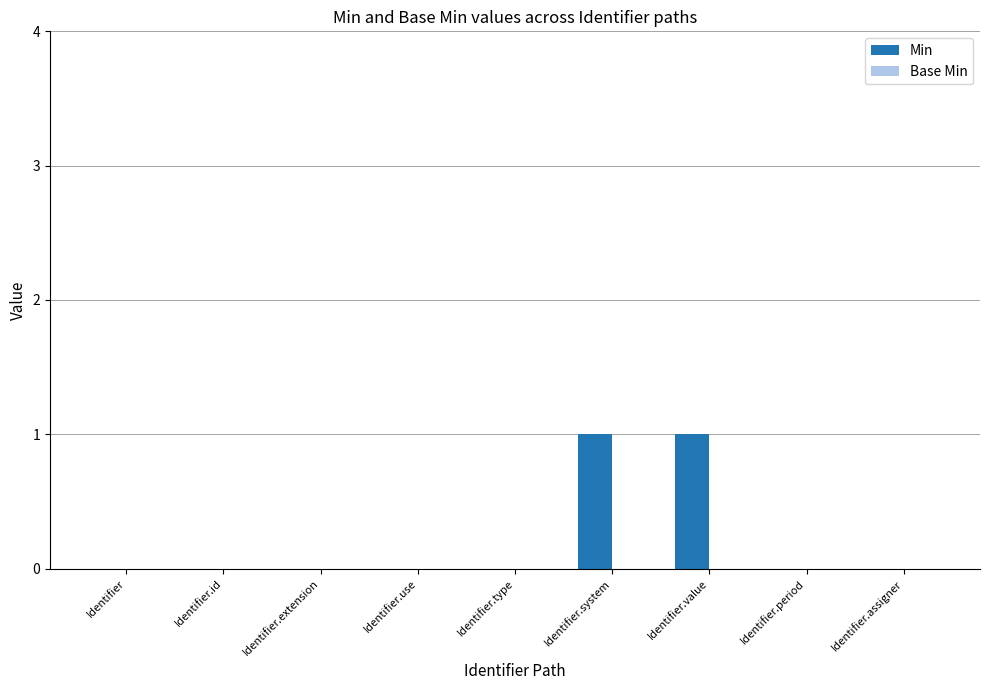

The chart shows a value of 0 at Identifier.use. True or false?

True